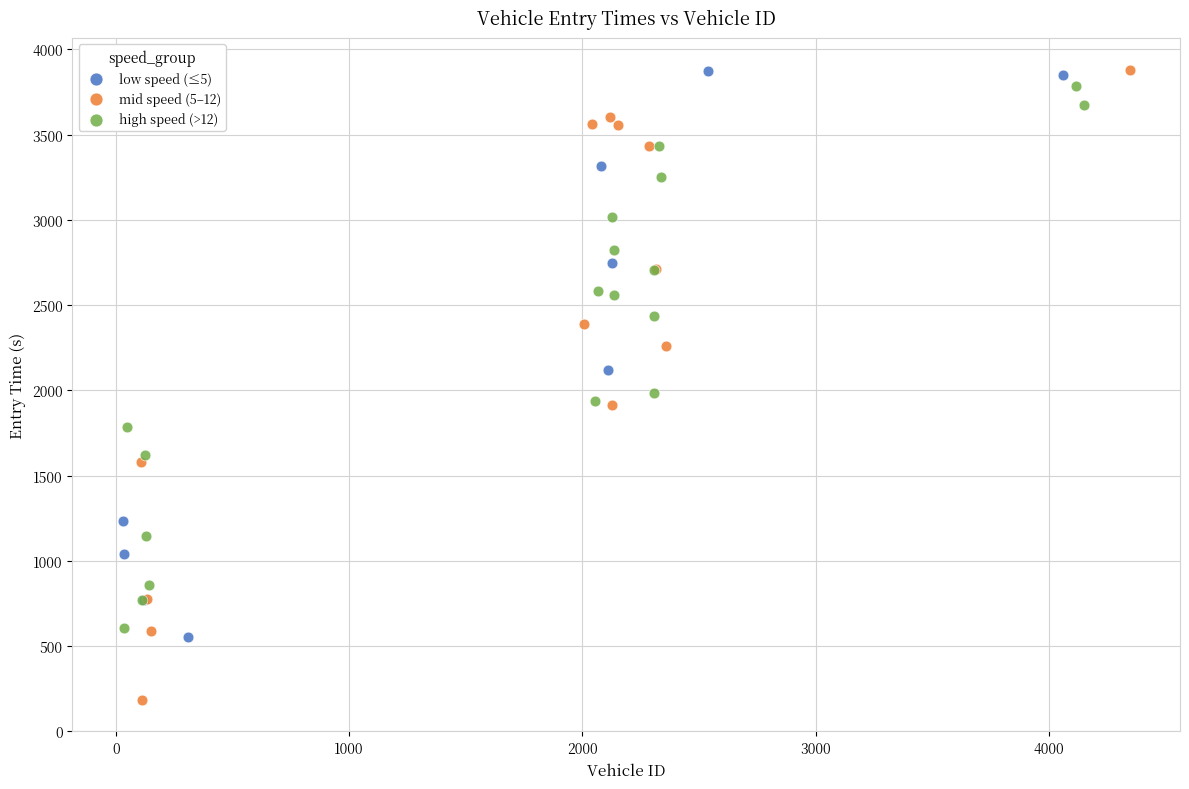

Which series has the largest Y range (max minus min)?

mid speed (5–12)